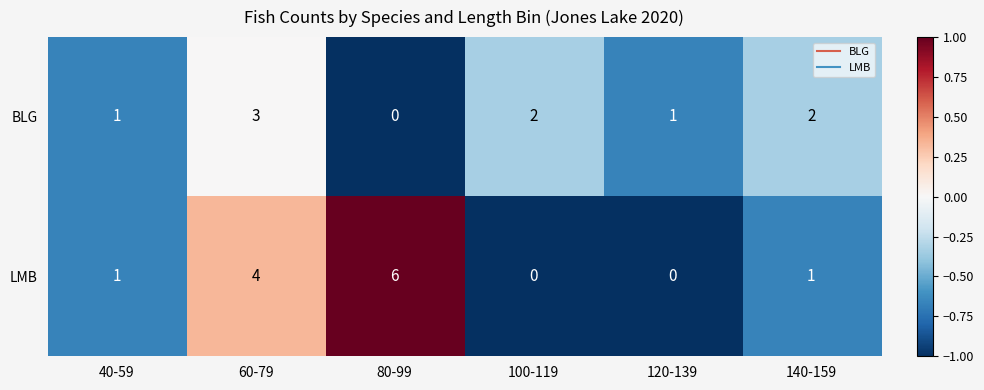

Reading left to right, extract all data points from this chart.

BLG: 40-59=1	60-79=3	80-99=0	100-119=2	120-139=1	140-159=2
LMB: 40-59=1	60-79=4	80-99=6	100-119=0	120-139=0	140-159=1